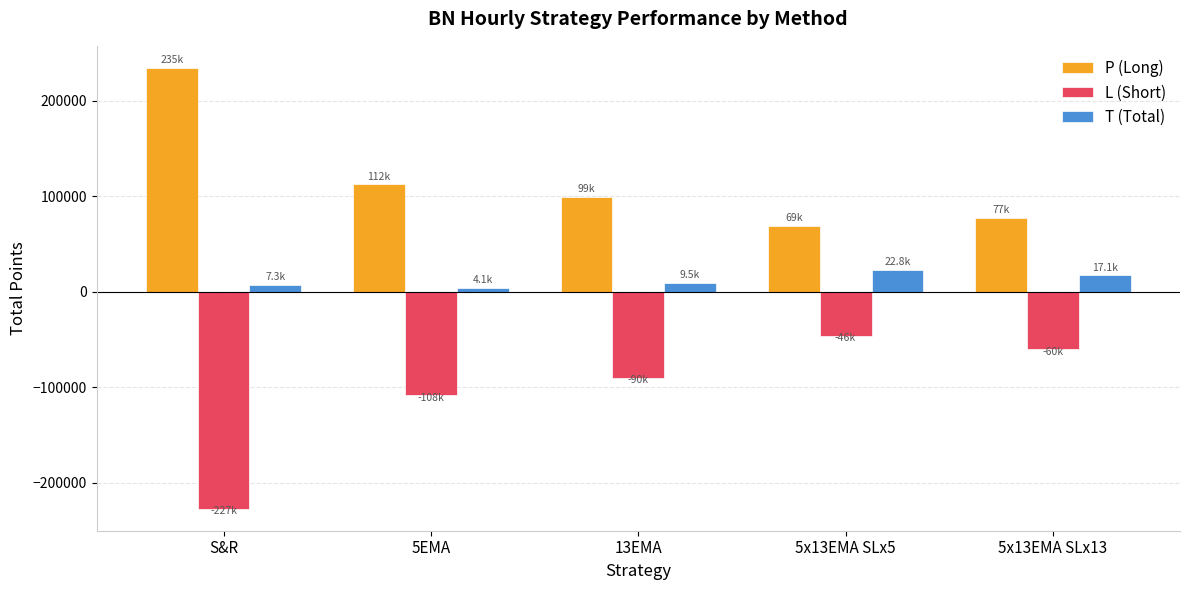

True or false: T (Total) has a value of 22834.4 at 5x13EMA SLx5.

True